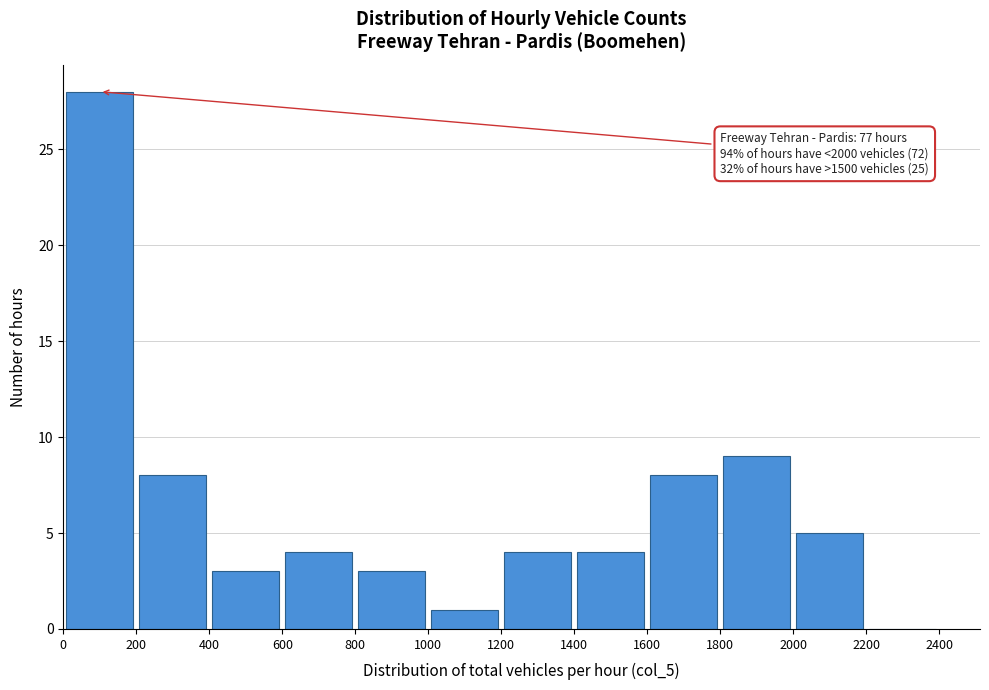

Which range on the x-axis has the tallest bar?

0 to 200